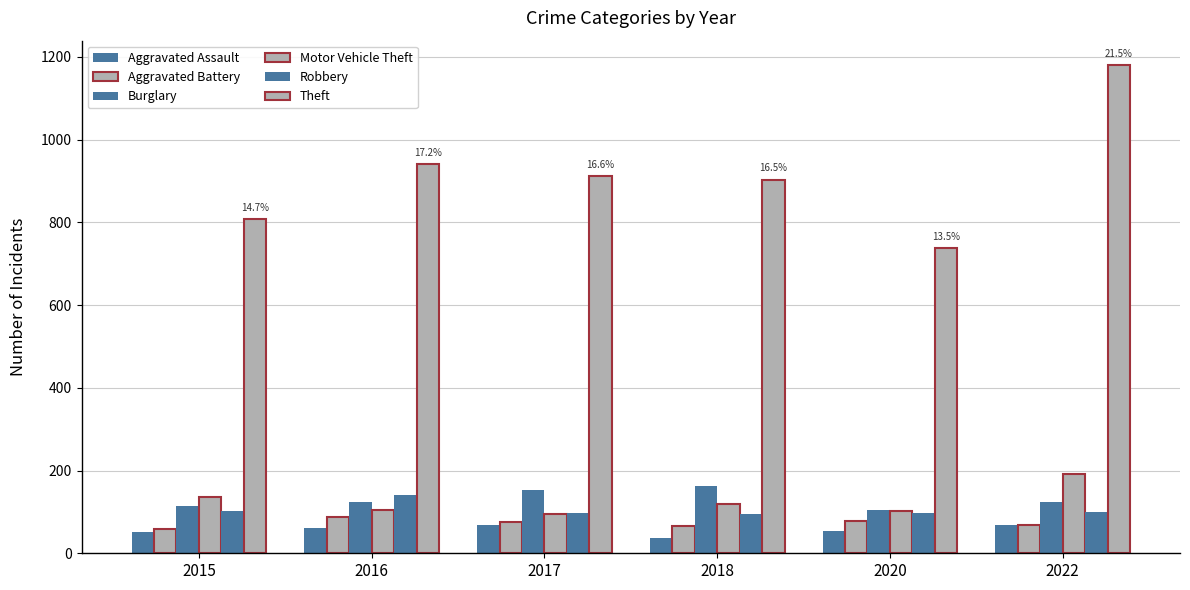

What is the sum of the Theft values at 2015 and 2022?

1987